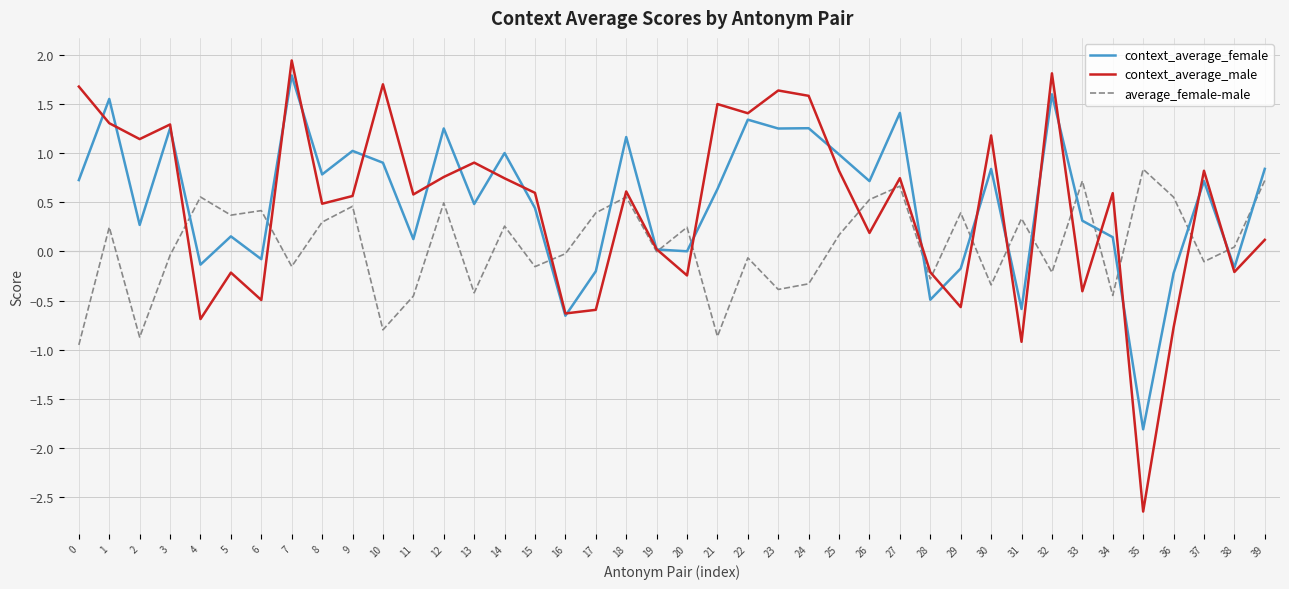

What is the maximum value for context_average_male?

1.9